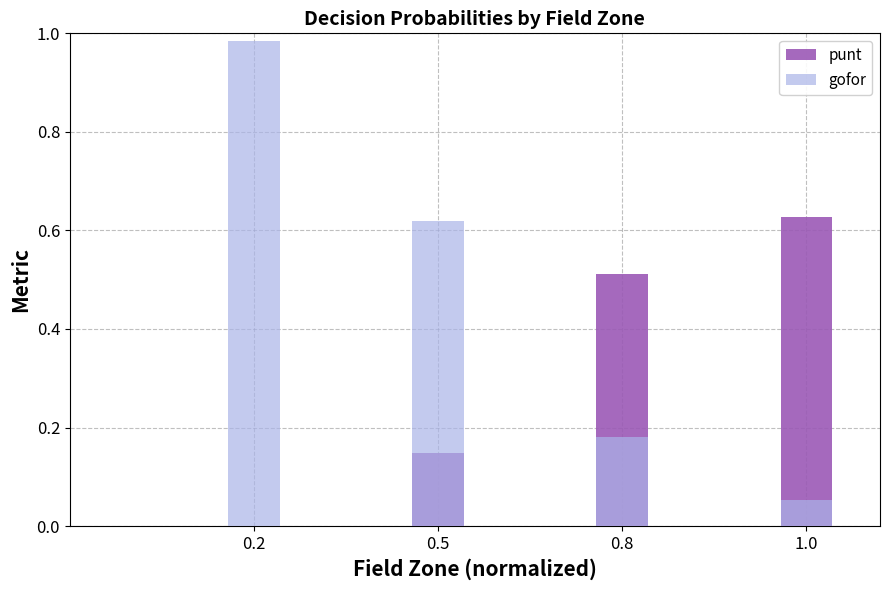

True or false: gofor has a value of 1.0 at 0.2.

True